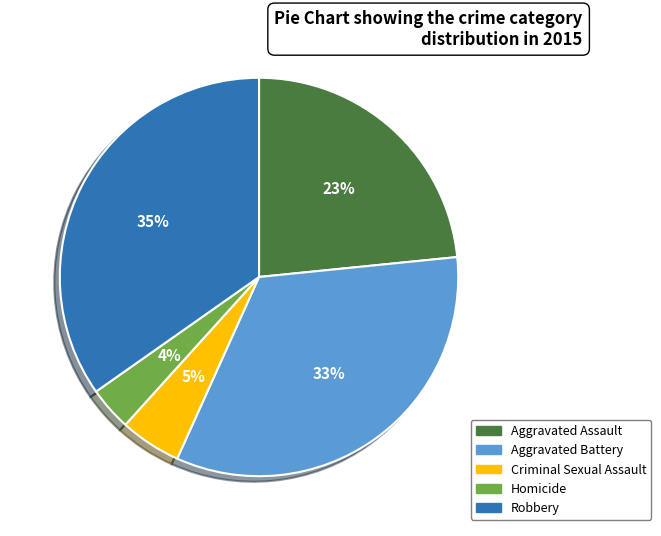

To the nearest percent, what is the combined percentage of Homicide and Criminal Sexual Assault?

9%